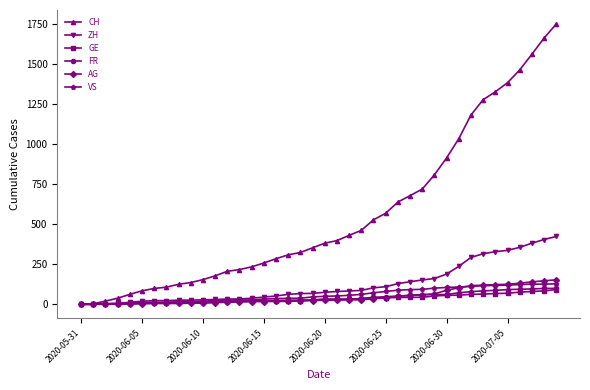

Which series has the largest total across all categories?

CH